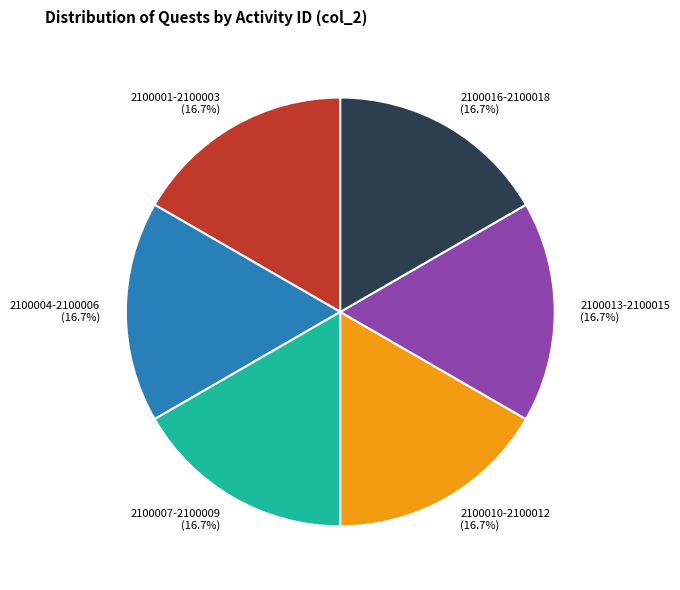

Count the number of slices in the pie.

6